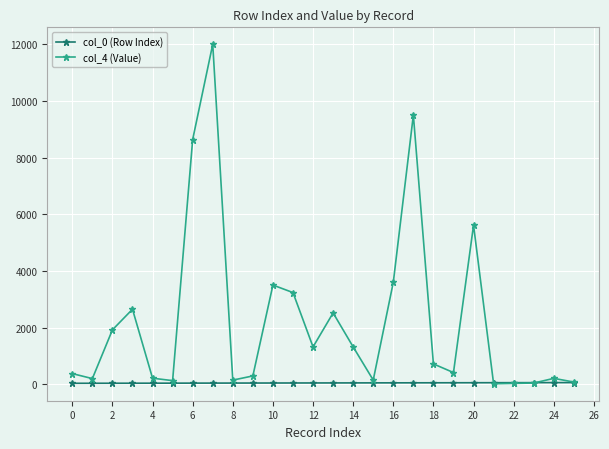

True or false: col_4 (Value) has more than 0 interior local peaks.

True